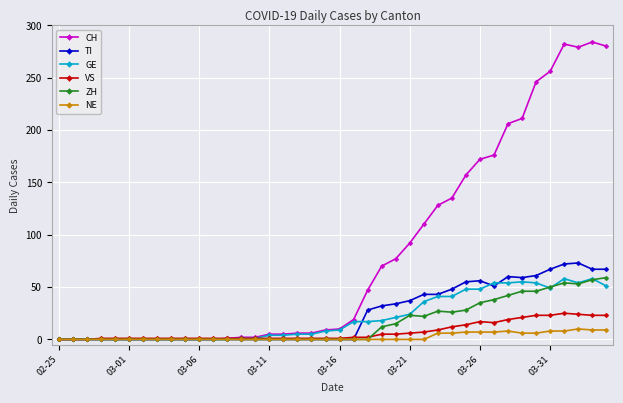

At how many categories does at least one series exceed 269?

4